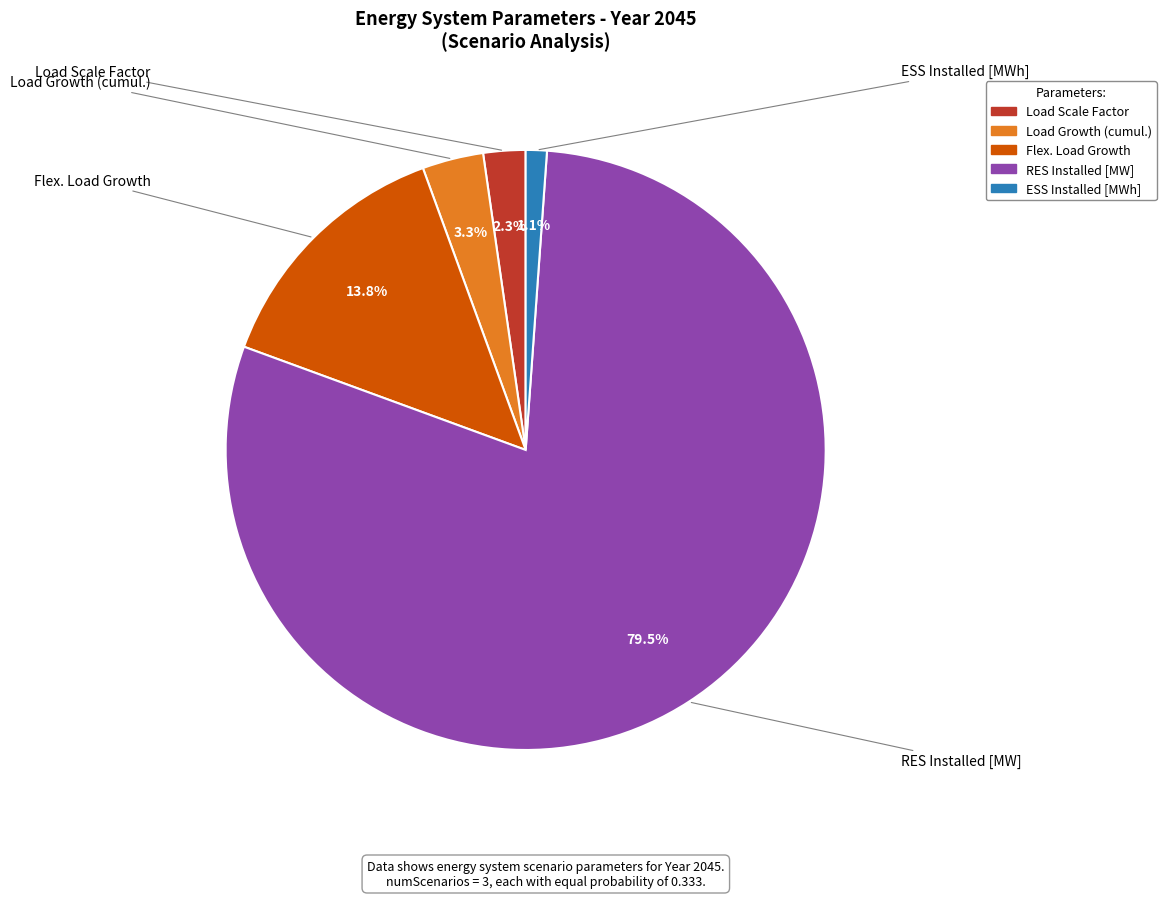

Between Load Scale Factor and ESS Installed [MWh], which is larger?

Load Scale Factor